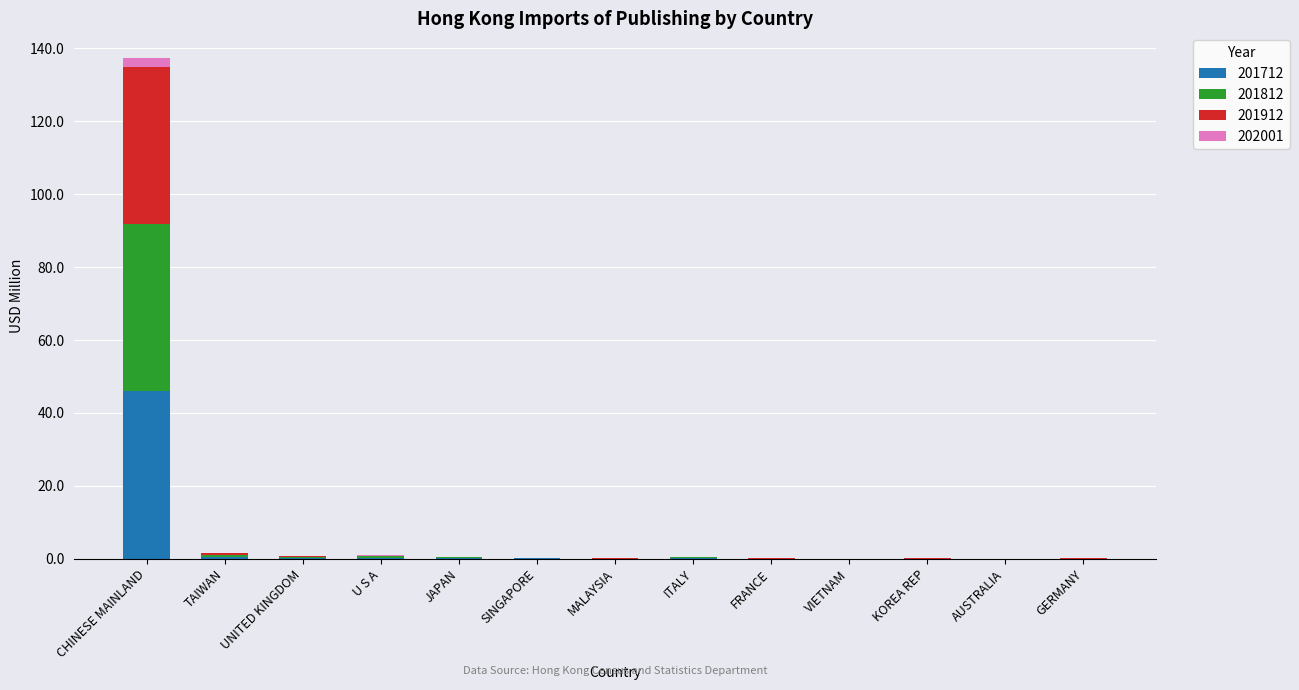

Is it true that 201712 equals 0.0 at GERMANY?

True